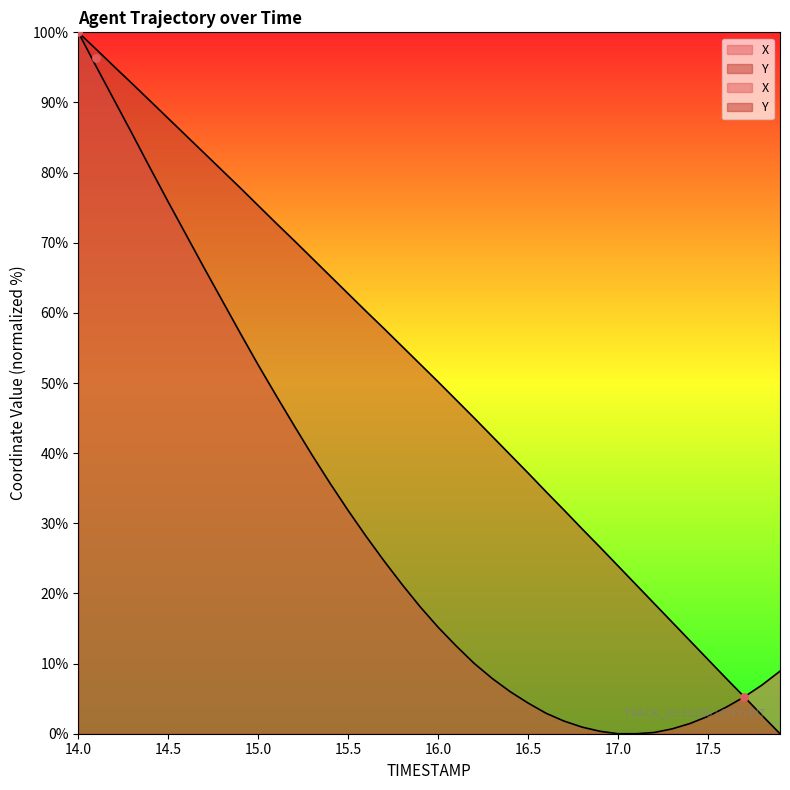

Which series reaches the maximum Y coordinate?

X